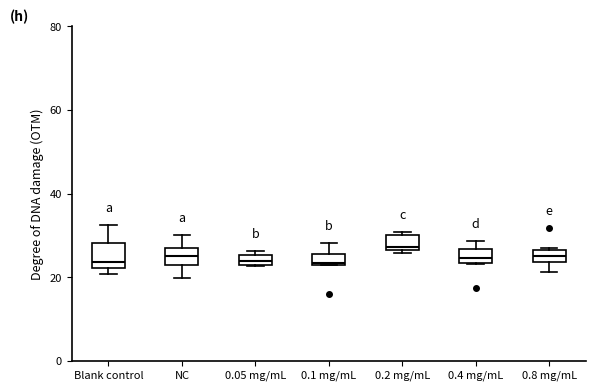

Which box has the highest median line?

0.2 mg/mL